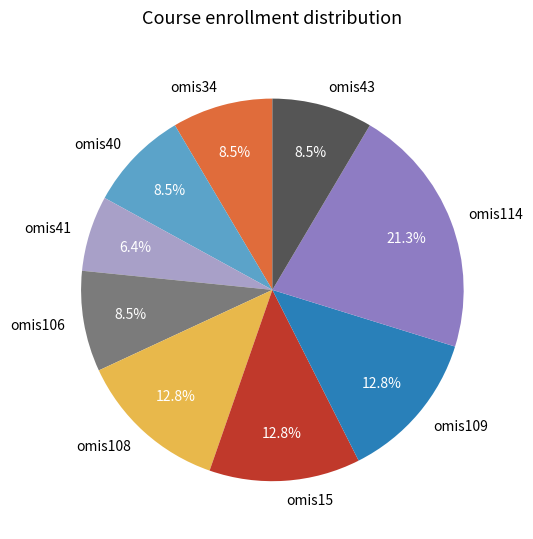

Is there a majority slice in this chart?

No